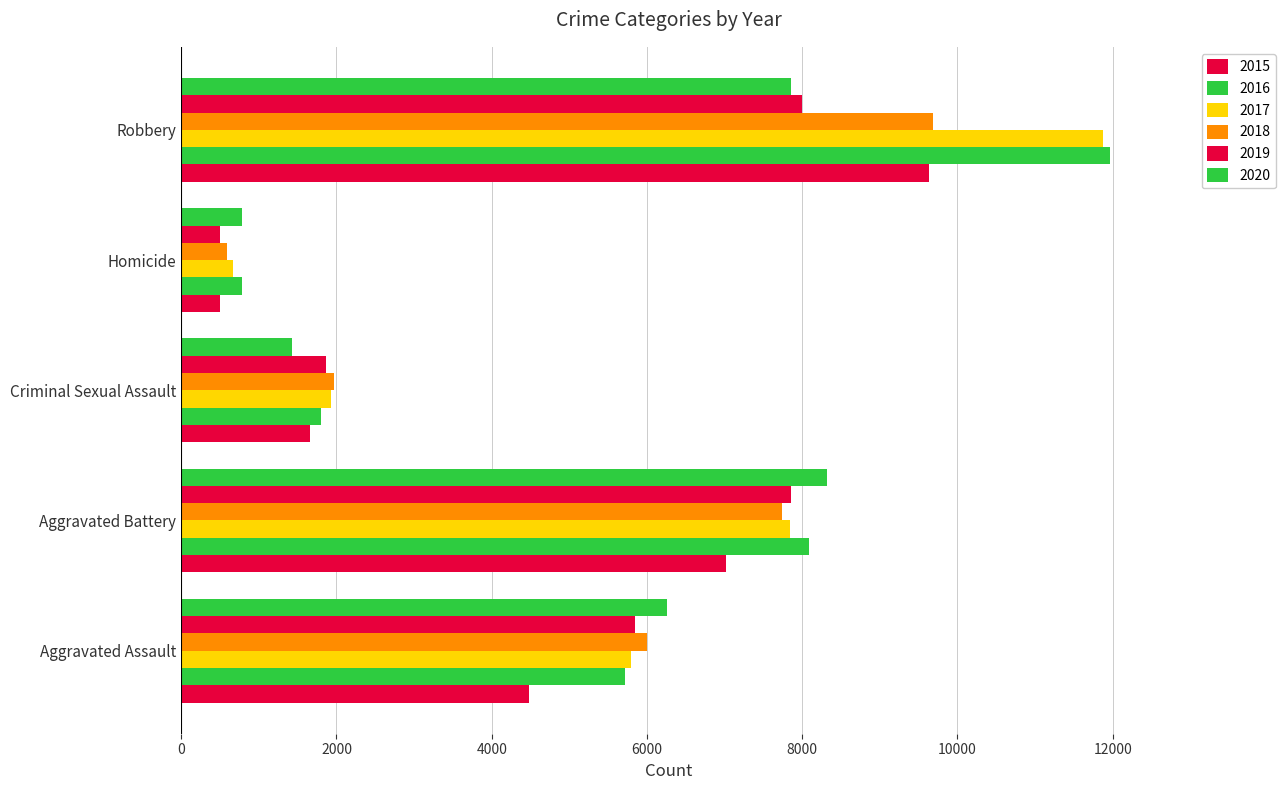

Reading right to left, list all the values displayed in this chart.

2015: Robbery=9638	Homicide=496	Criminal Sexual Assault=1655	Aggravated Battery=7018	Aggravated Assault=4480
2016: Robbery=11960	Homicide=786	Criminal Sexual Assault=1806	Aggravated Battery=8085	Aggravated Assault=5712
2017: Robbery=11880	Homicide=672	Criminal Sexual Assault=1924	Aggravated Battery=7845	Aggravated Assault=5793
2018: Robbery=9679	Homicide=589	Criminal Sexual Assault=1963	Aggravated Battery=7735	Aggravated Assault=6001
2019: Robbery=7994	Homicide=498	Criminal Sexual Assault=1859	Aggravated Battery=7857	Aggravated Assault=5840
2020: Robbery=7855	Homicide=785	Criminal Sexual Assault=1433	Aggravated Battery=8319	Aggravated Assault=6263